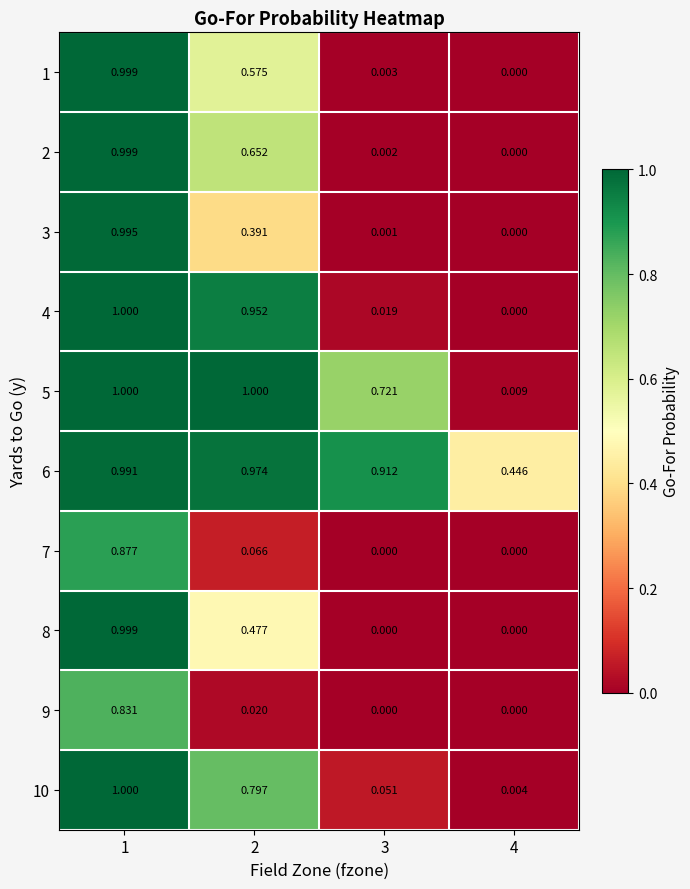

Reading left to right, transcribe all the data shown in this chart.

1: 1=1.0	2=0.6	3=0.0	4=0.0
2: 1=1.0	2=0.7	3=0.0	4=0.0
3: 1=1.0	2=0.4	3=0.0	4=0.0
4: 1=1.0	2=1.0	3=0.0	4=0.0
5: 1=1.0	2=1.0	3=0.7	4=0.0
6: 1=1.0	2=1.0	3=0.9	4=0.4
7: 1=0.9	2=0.1	3=0.0	4=0.0
8: 1=1.0	2=0.5	3=0.0	4=0.0
9: 1=0.8	2=0.0	3=0.0	4=0.0
10: 1=1.0	2=0.8	3=0.1	4=0.0